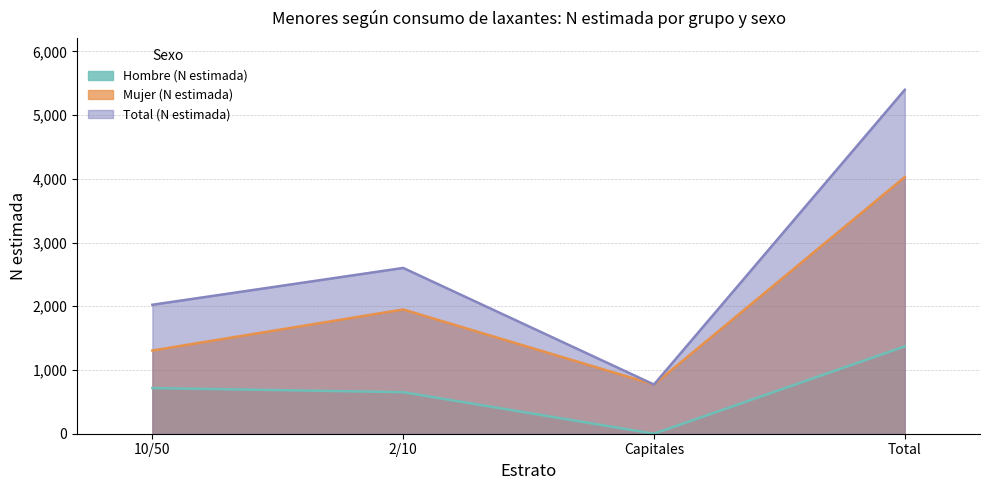

True or false: Hombre (N estimada) and Total (N estimada) cross at least once.

False